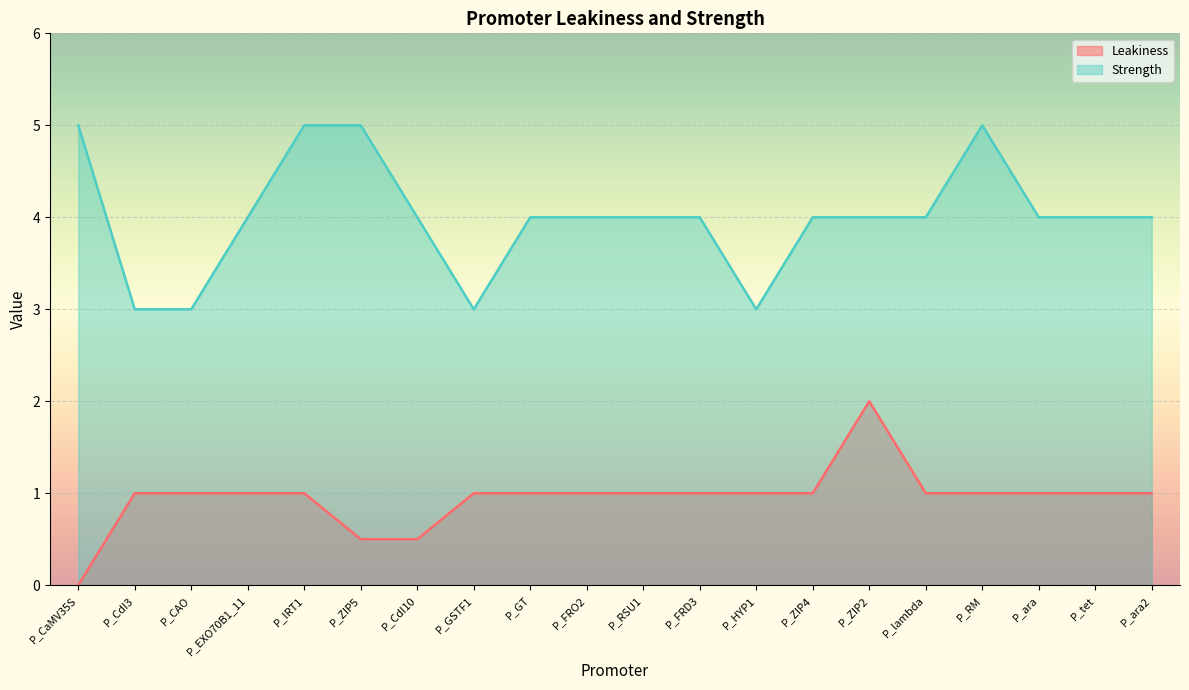

What is the highest value of the Leakiness series?

2.0